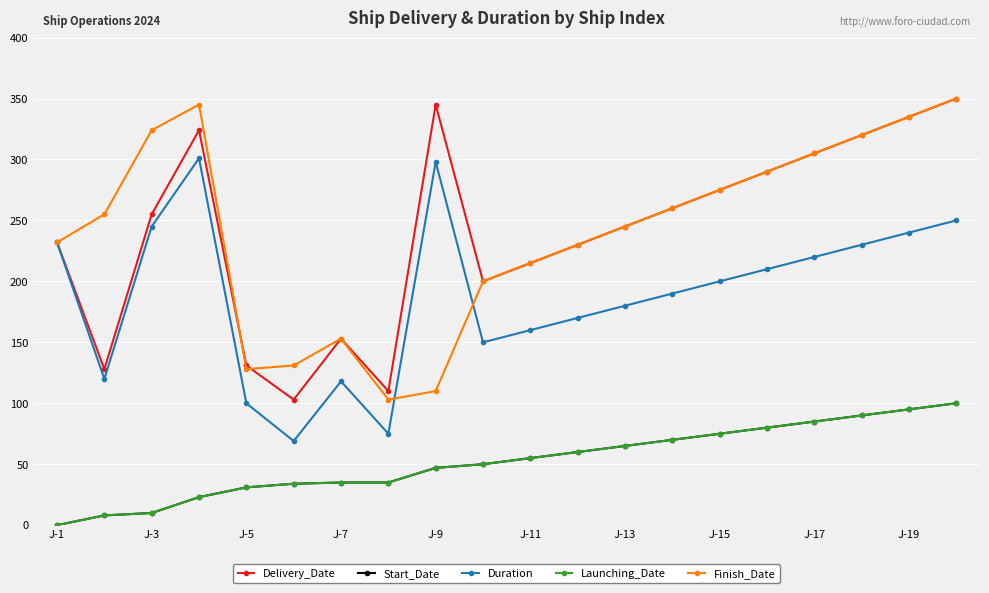

True or false: Launching_Date and Delivery_Date intersect in this chart.

False